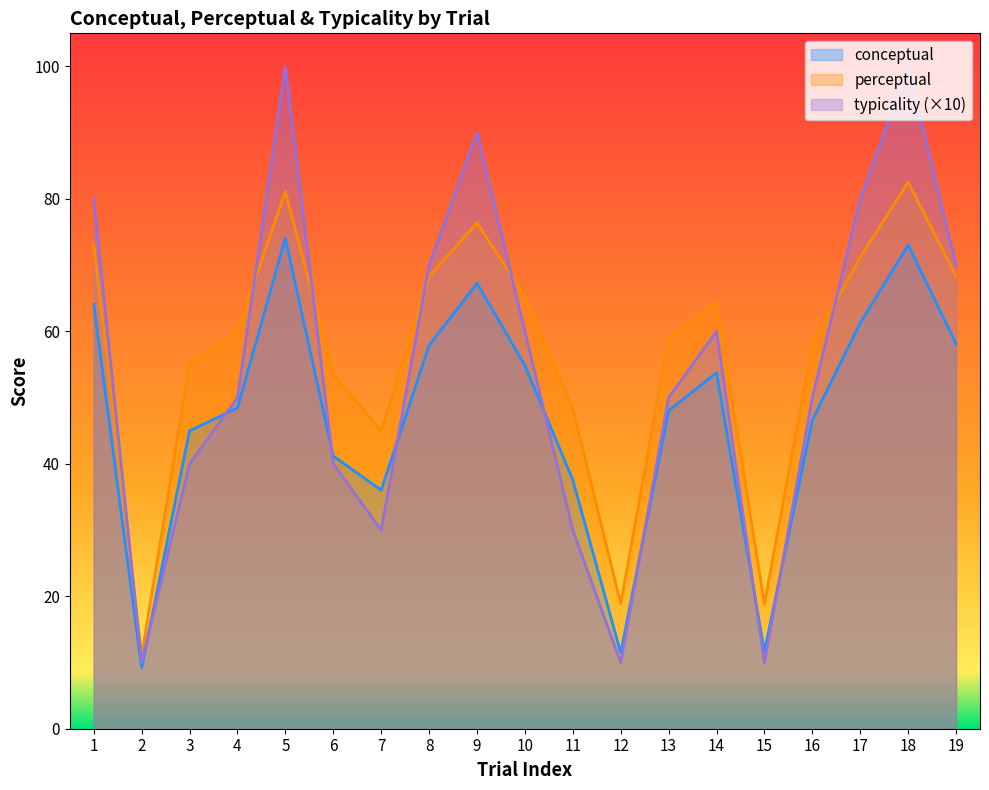

The value of typicality at 10 is 60.0. True or false?

True